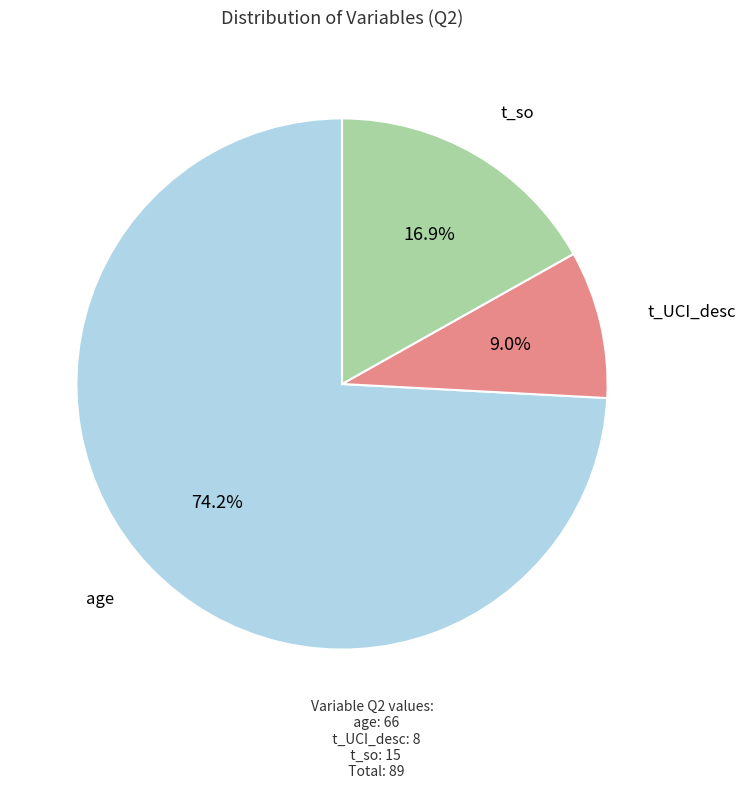

Do age and t_UCI_desc together represent more than half of the pie?

Yes